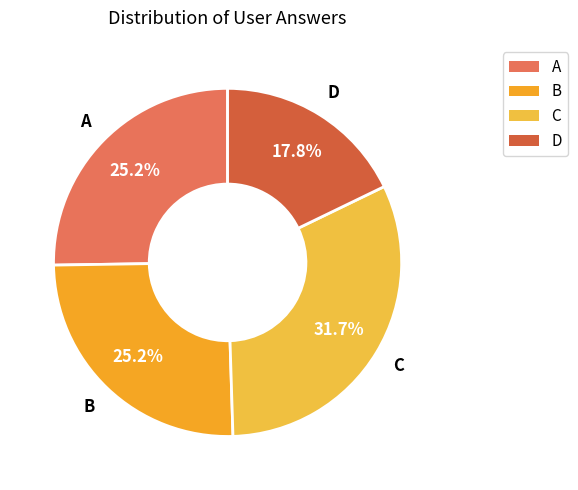

How many segments does this pie chart have?

4